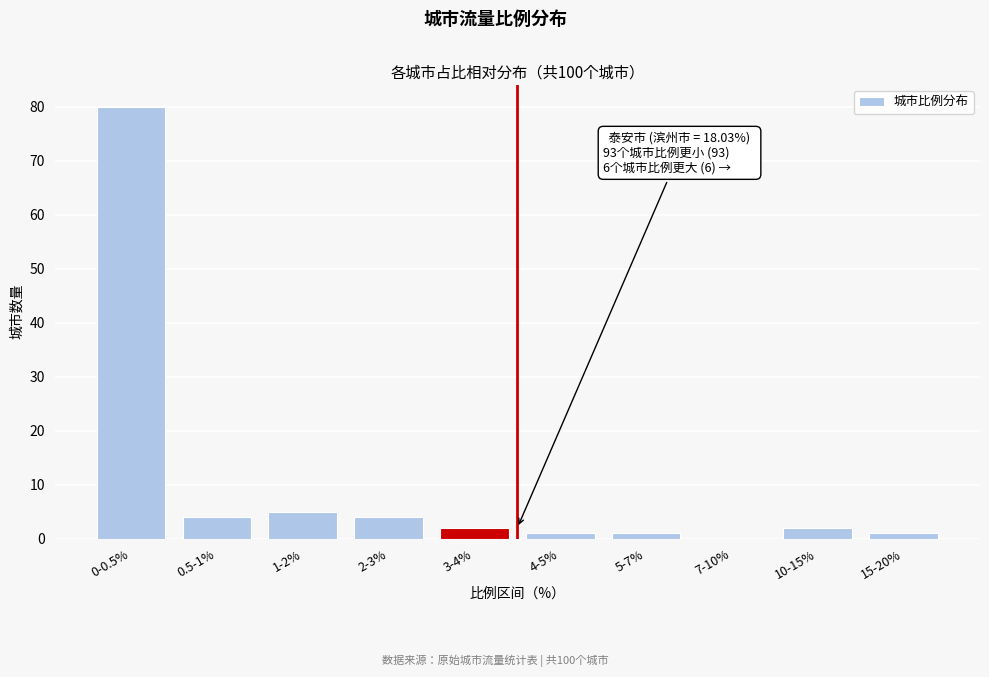

Reading left to right, extract all data points from this chart.

0-0.5%=80	0.5-1%=4	1-2%=5	2-3%=4	3-4%=2	4-5%=1	5-7%=1	7-10%=0	10-15%=2	15-20%=1